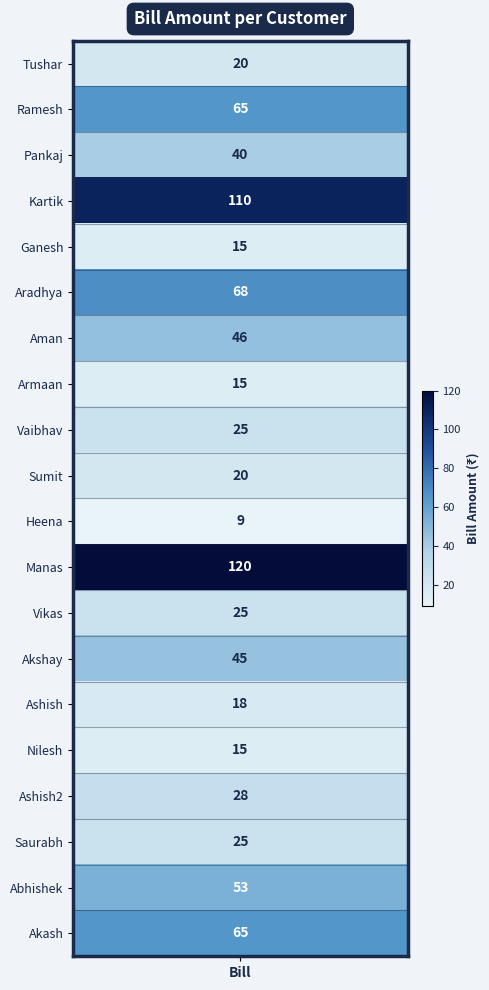

The value at 10 is 9. True or false?

True